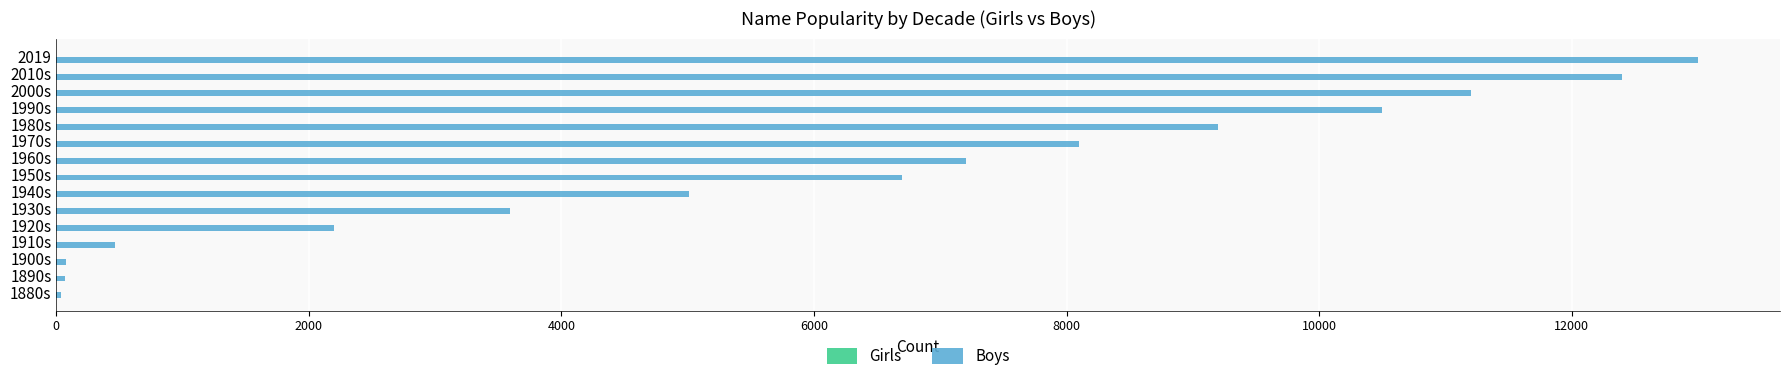

What value does the data have at 1980s?

9200